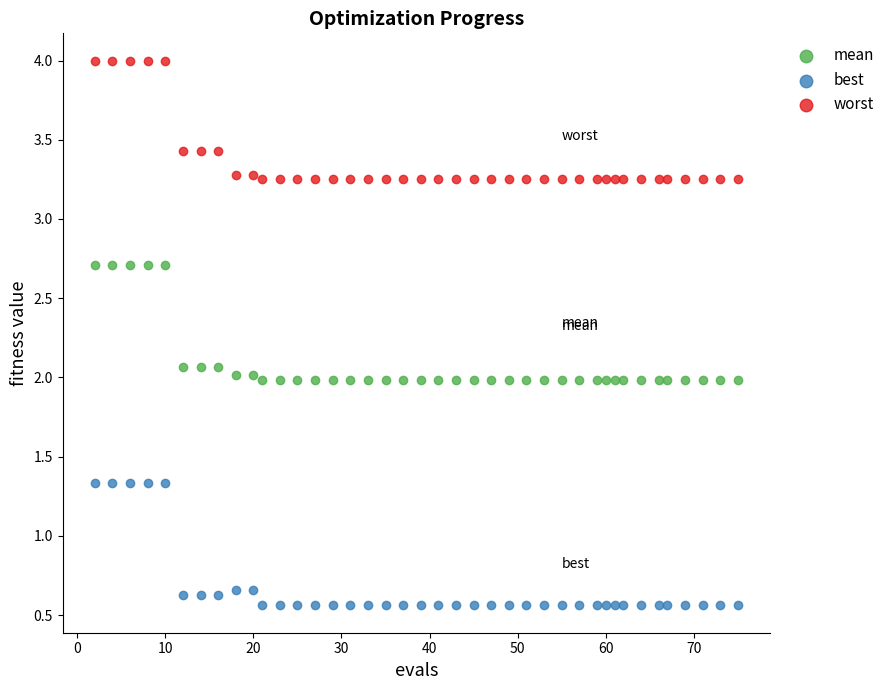

What is the X range (max minus min) for the scatter plot?

73.0